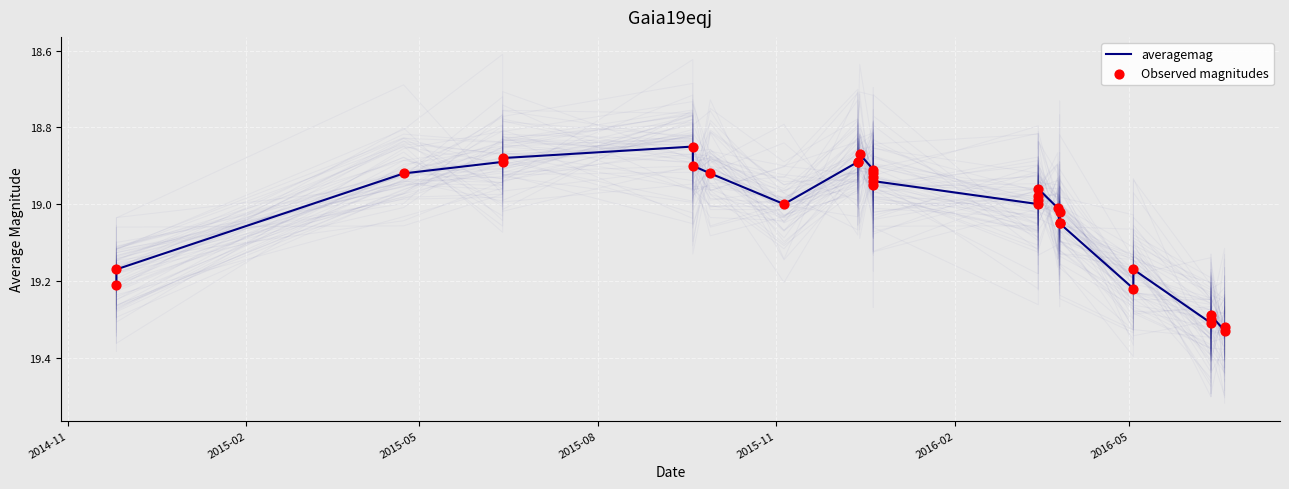

Which series contains the highest Y value?

averagemag